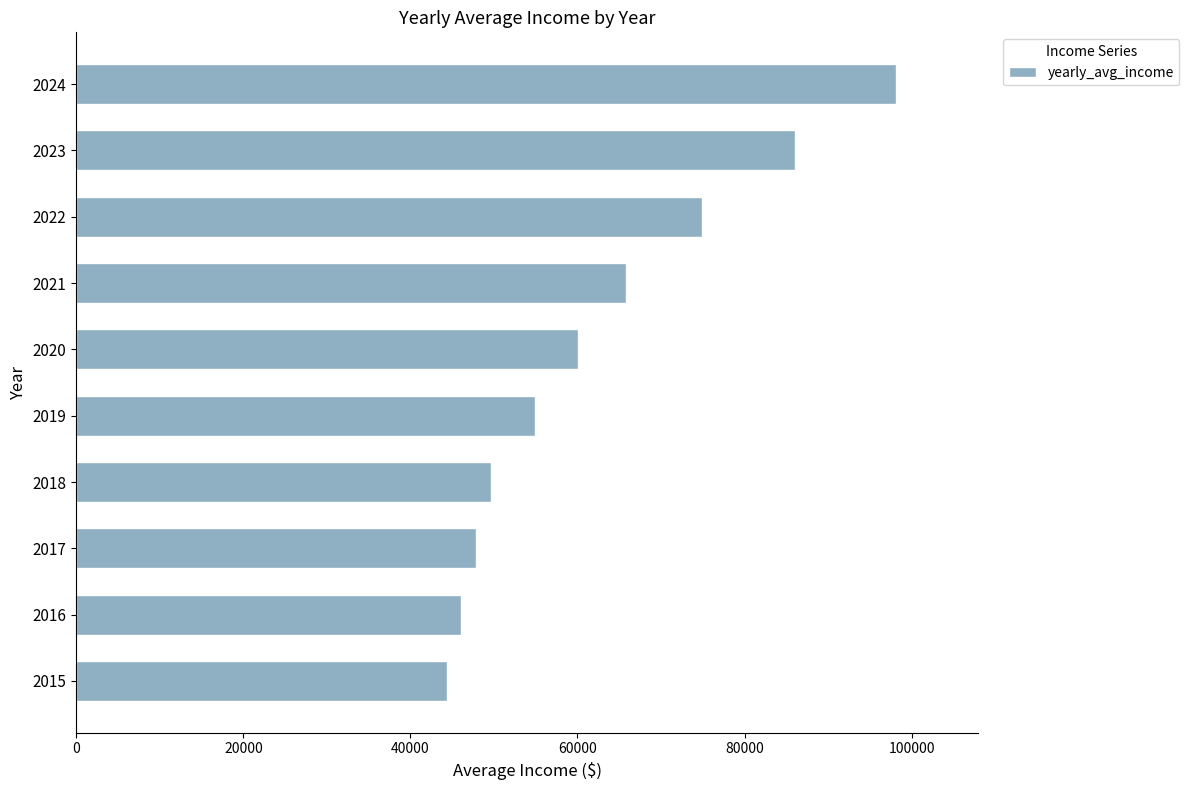

Reading top to bottom, what are all the values shown in this chart?

98143	86007	74933	65864	60073	54919	49650	47893	46097	44432